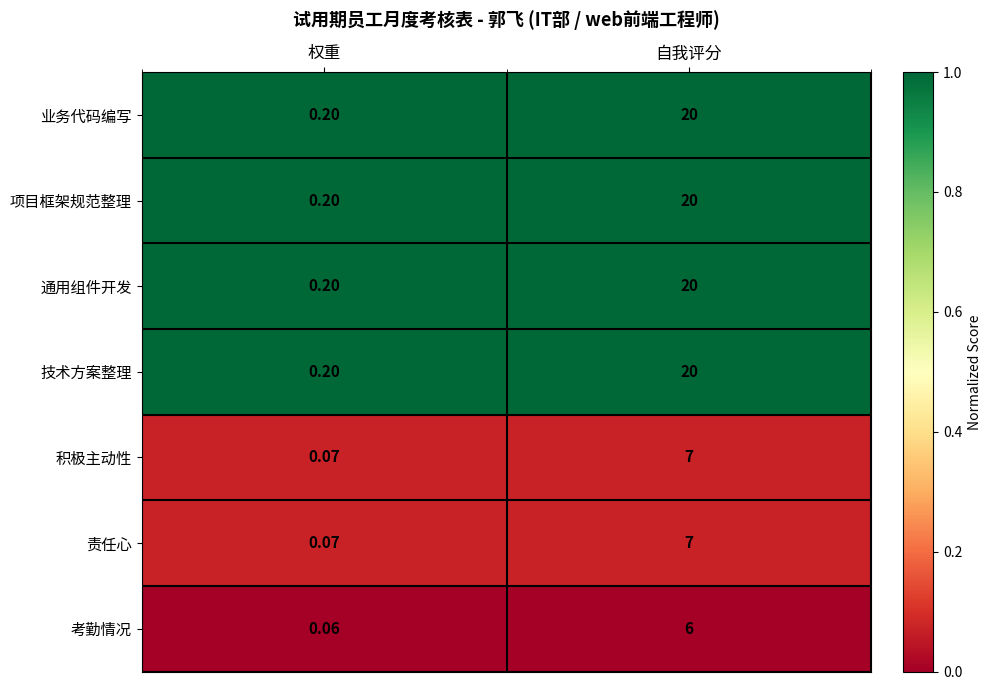

At which category is the sum across all series the highest?

自我评分